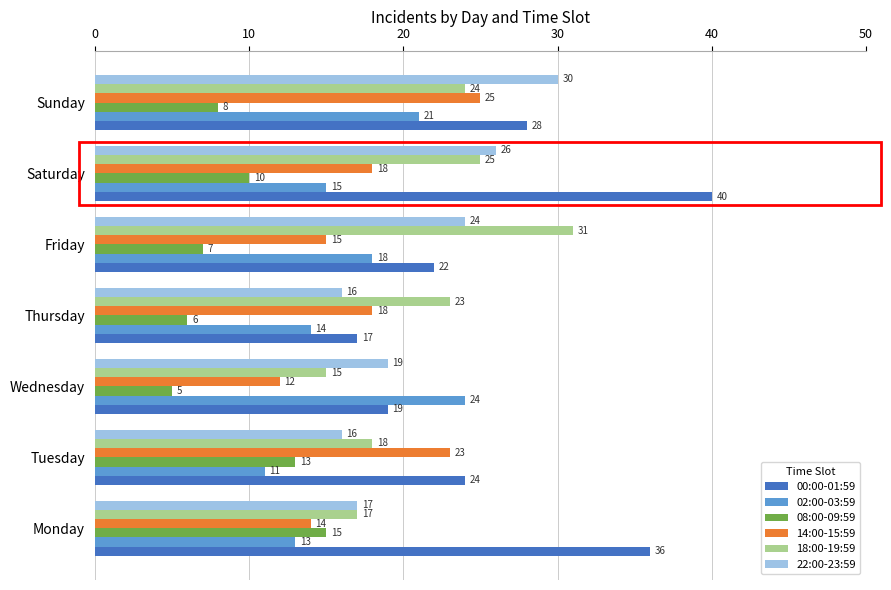

The value of 14:00-15:59 at Thursday is 18. True or false?

True